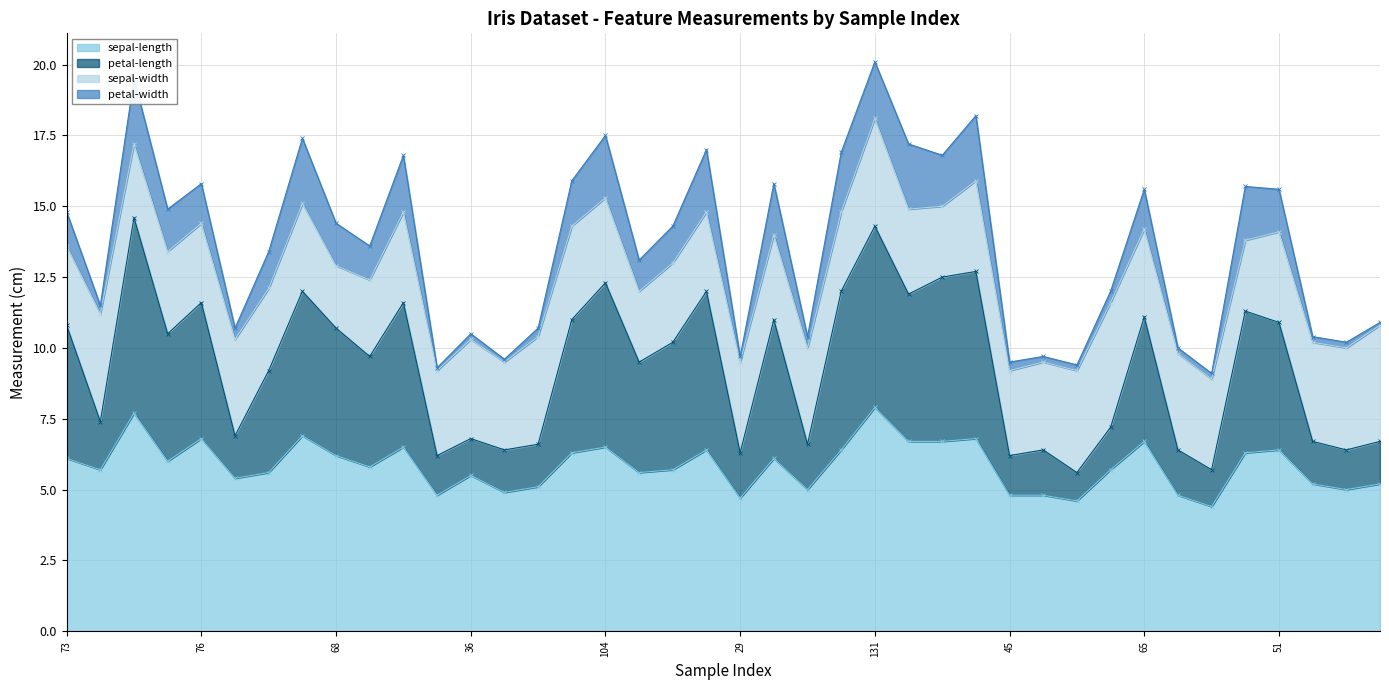

Between 128 and 145, which is larger?

145